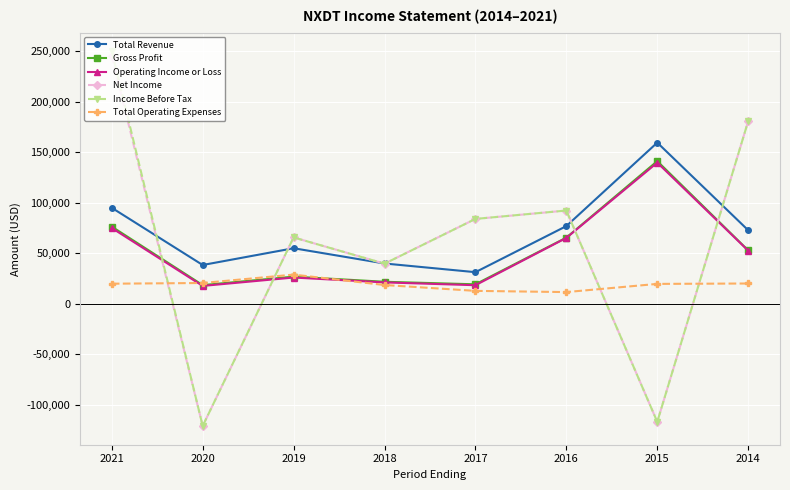

What is the highest value of the Gross Profit series?

141300